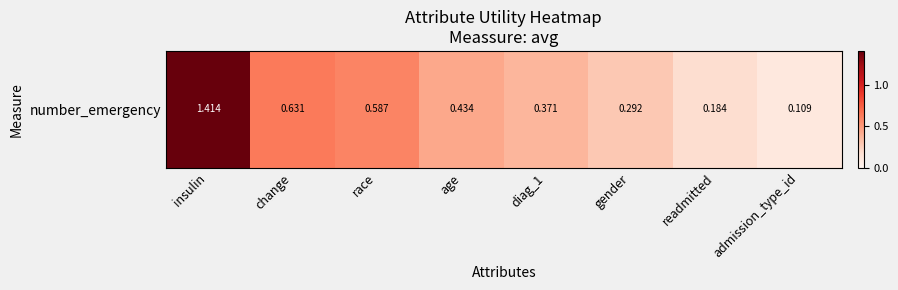

What is the sum of the values at admission_type_id and change?

0.7